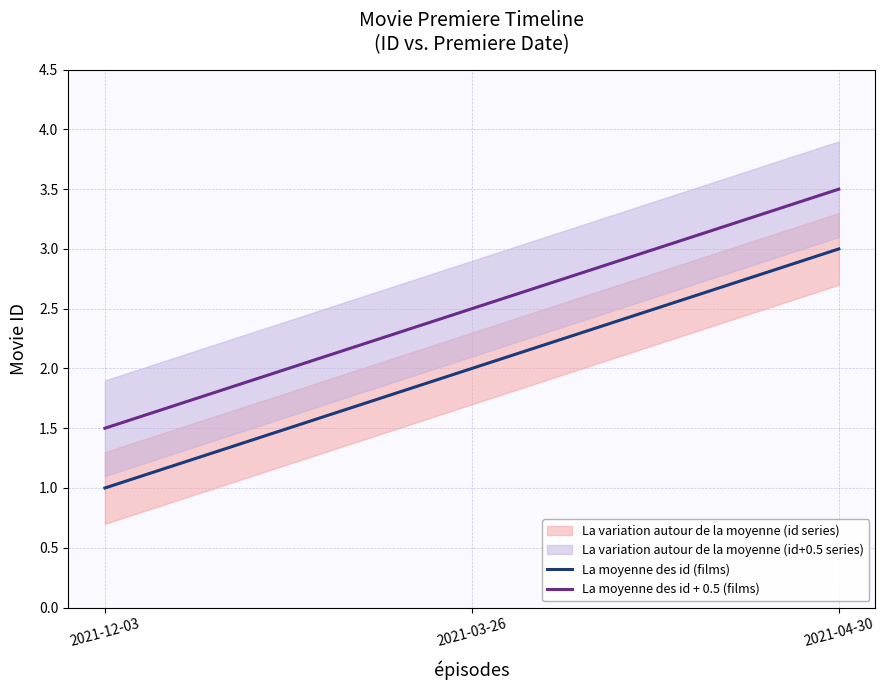

How many lines are shown in the chart?

2